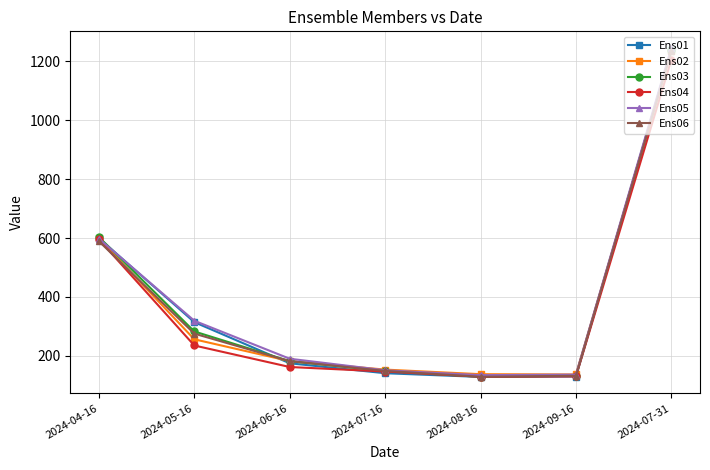

In Ens05, how many points are lower than both neighbors (excluding endpoints)?

1